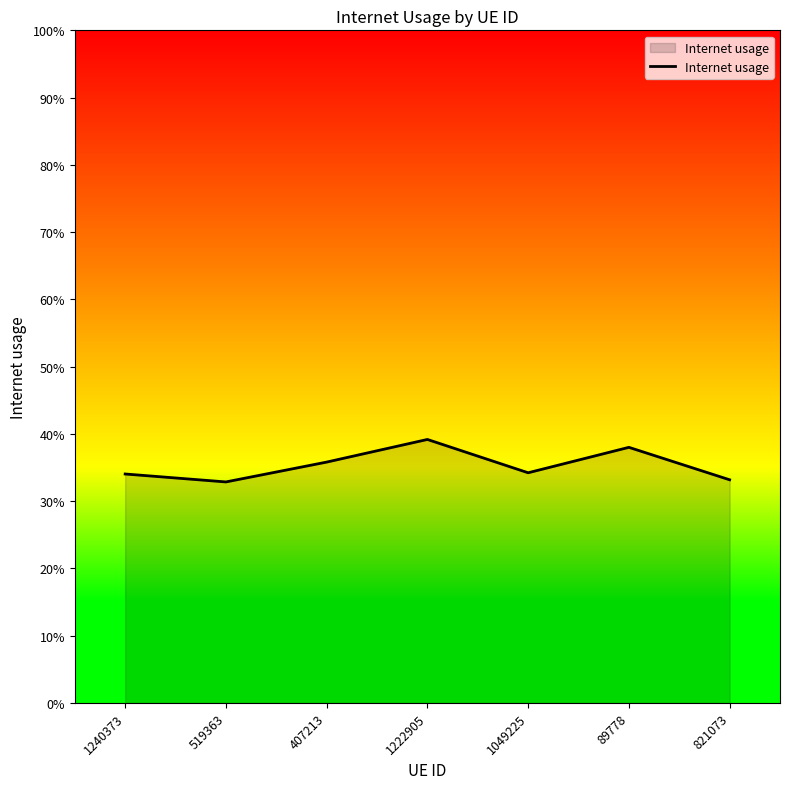

What is the value of the 3rd point from the left?

0.4